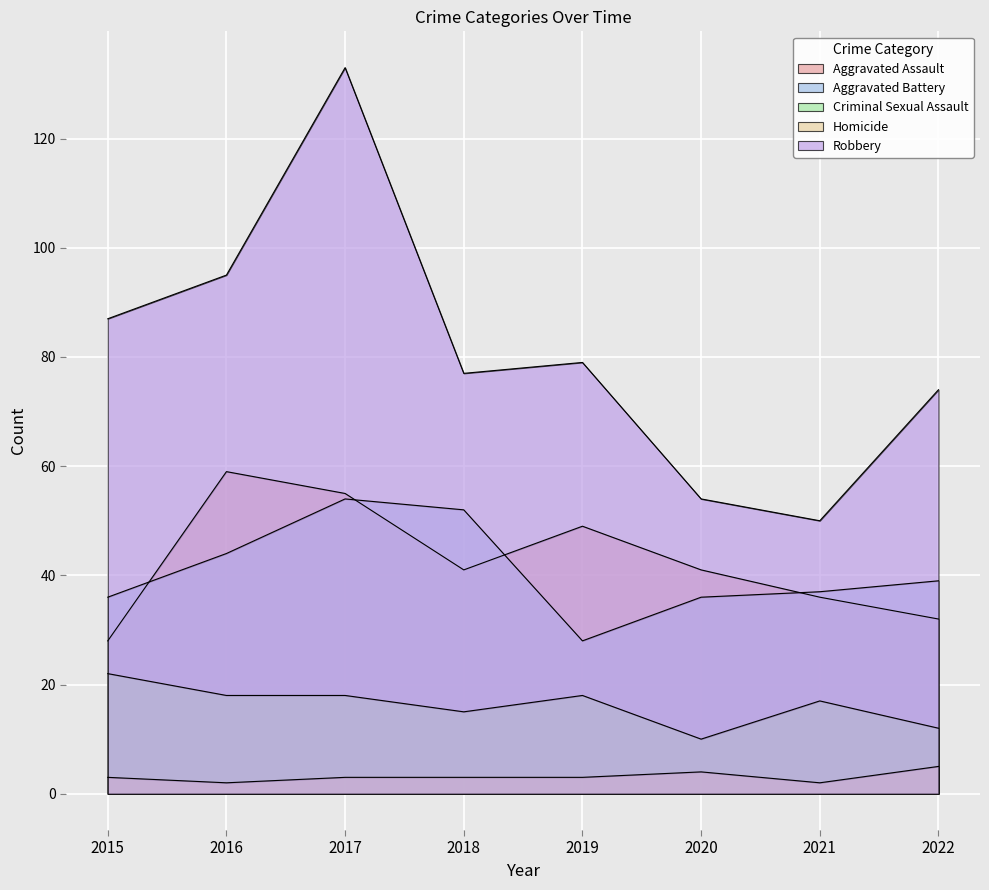

Is it true that Criminal Sexual Assault equals 8 at 2015?

False